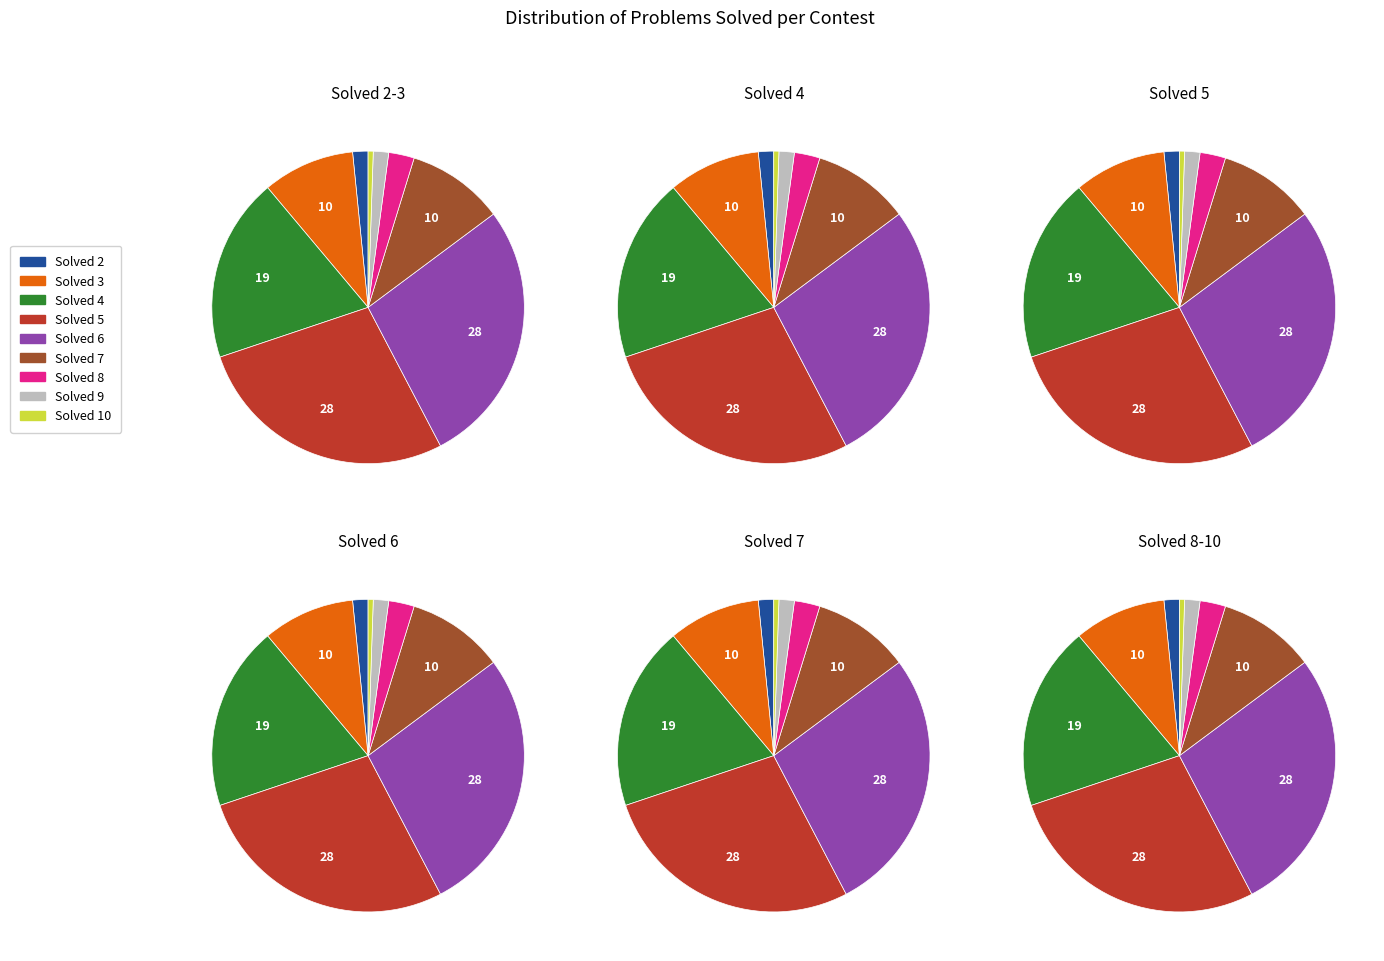

To the nearest percent, what is the combined percentage of 8 and 10?

3%